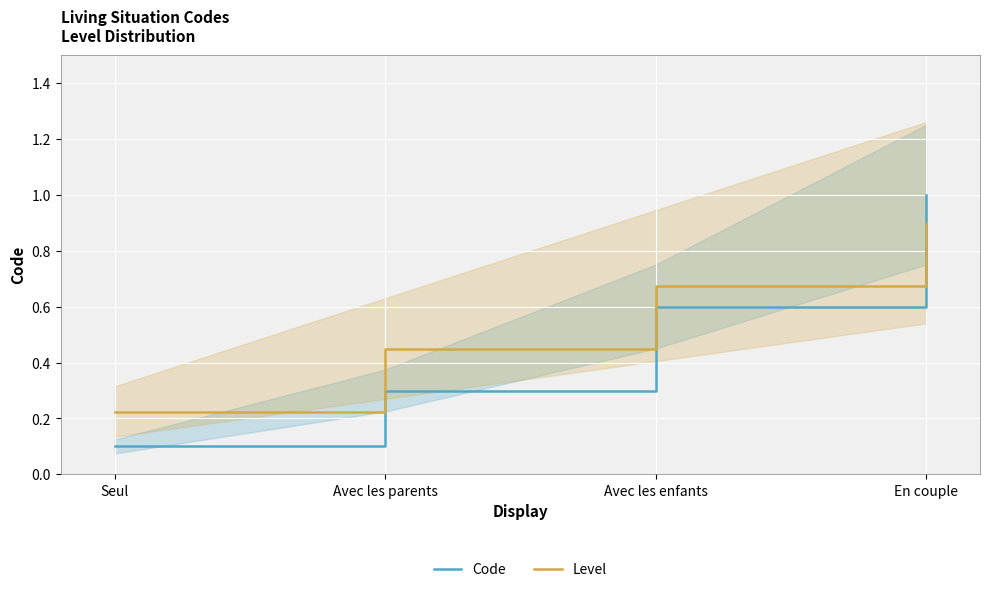

What position from the right is Avec les enfants?

2